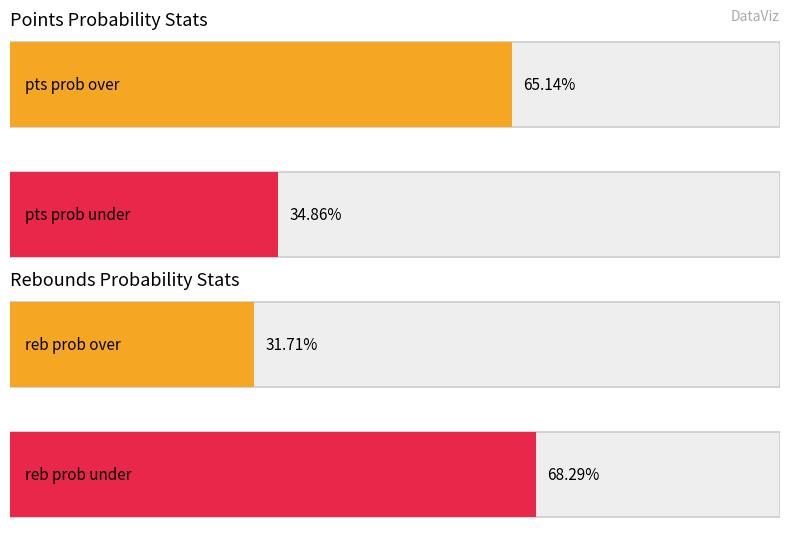

At 15, list the series in order from smallest to largest.

reb prob over, pts prob under, pts prob over, reb prob under